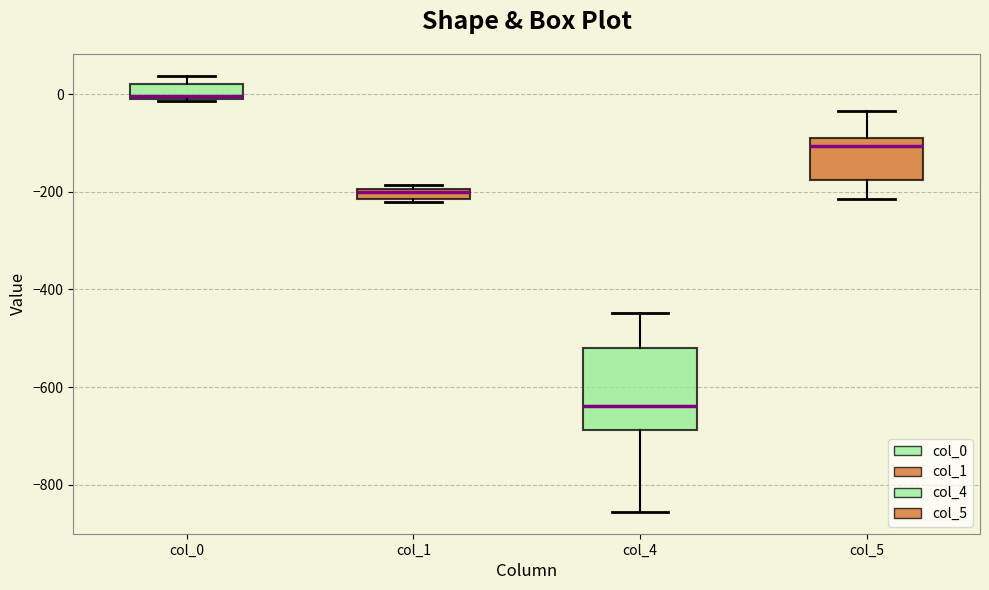

Which box has the highest median line?

col_0